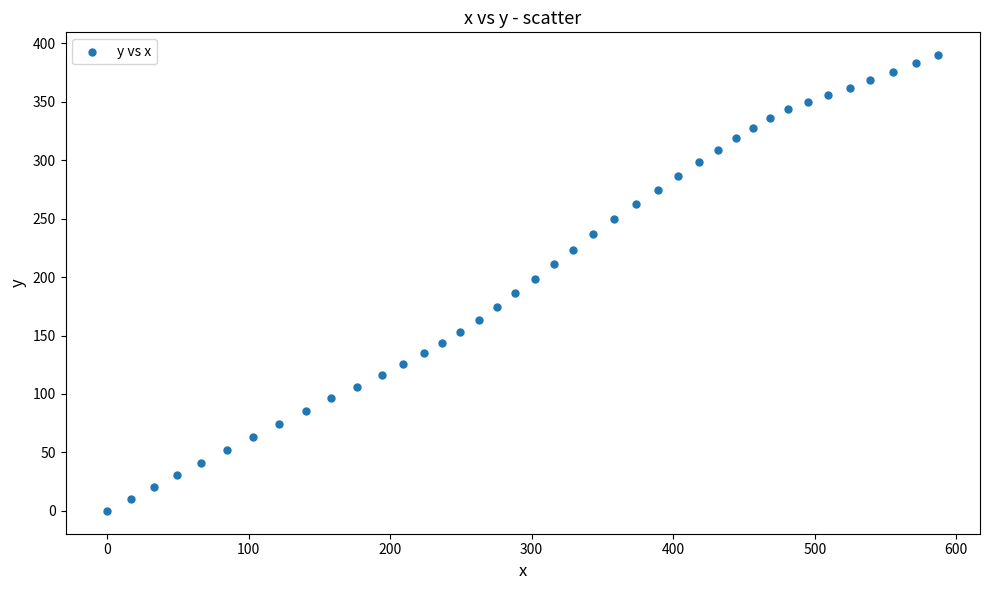

What is the range of X values (max minus min)?

587.4